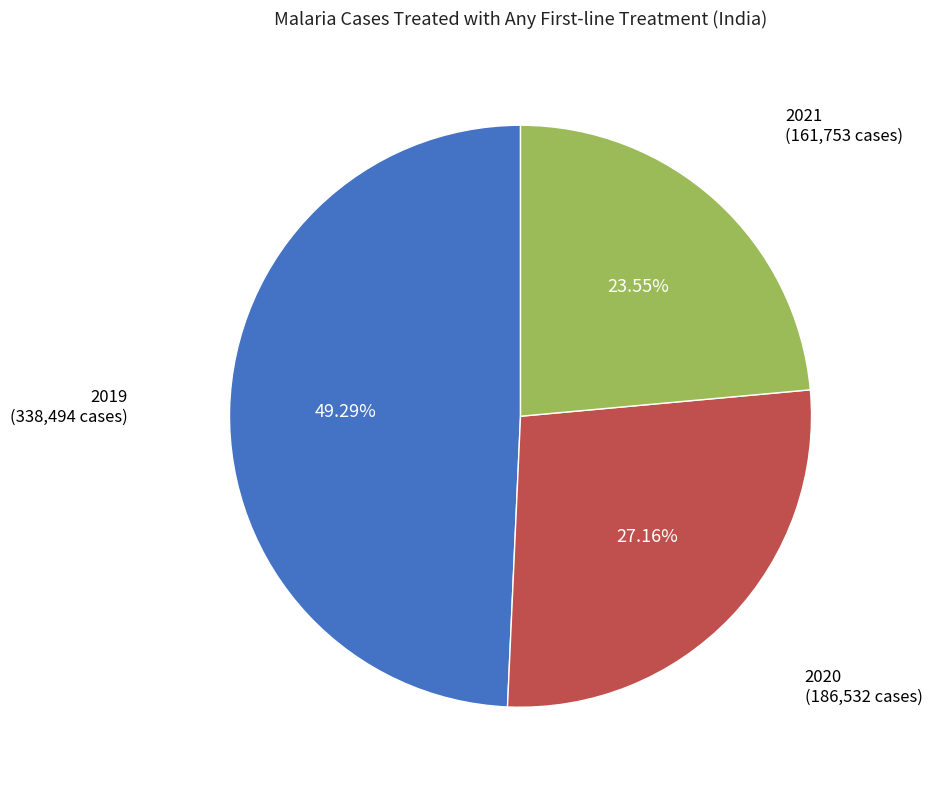

Does any single category account for the majority?

No